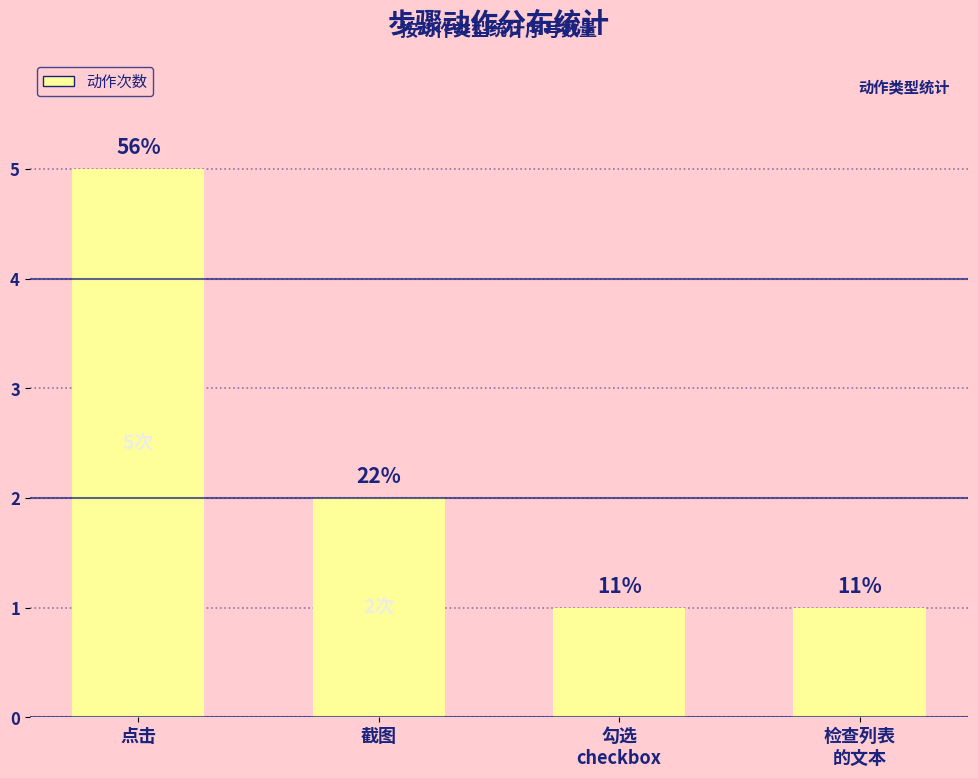

What is the average value?

2